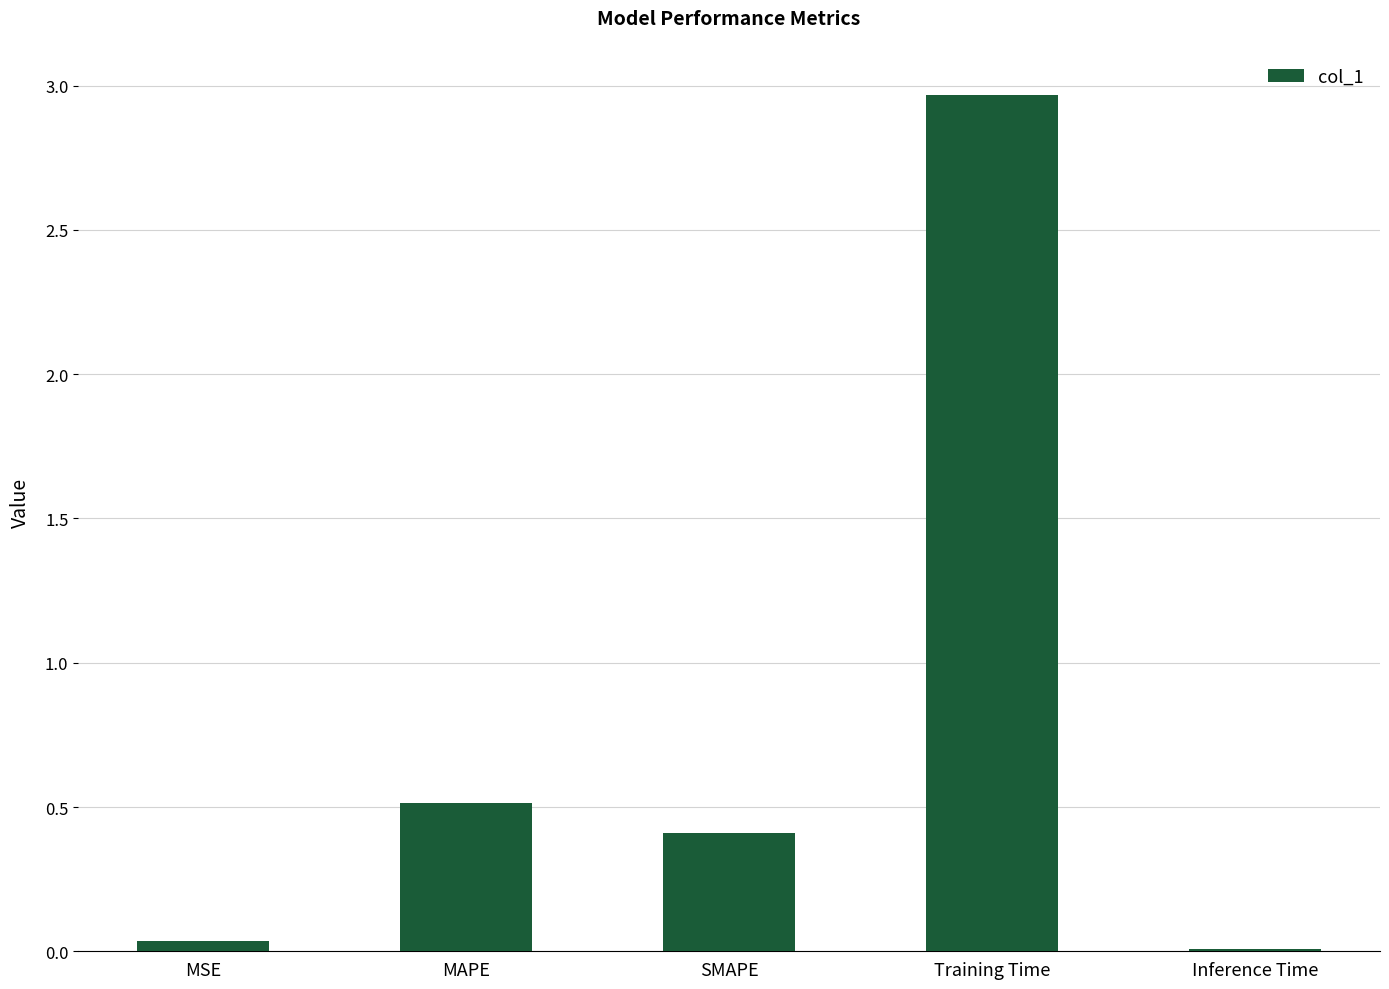

Is it true that the value at MAPE is 0.5?

True